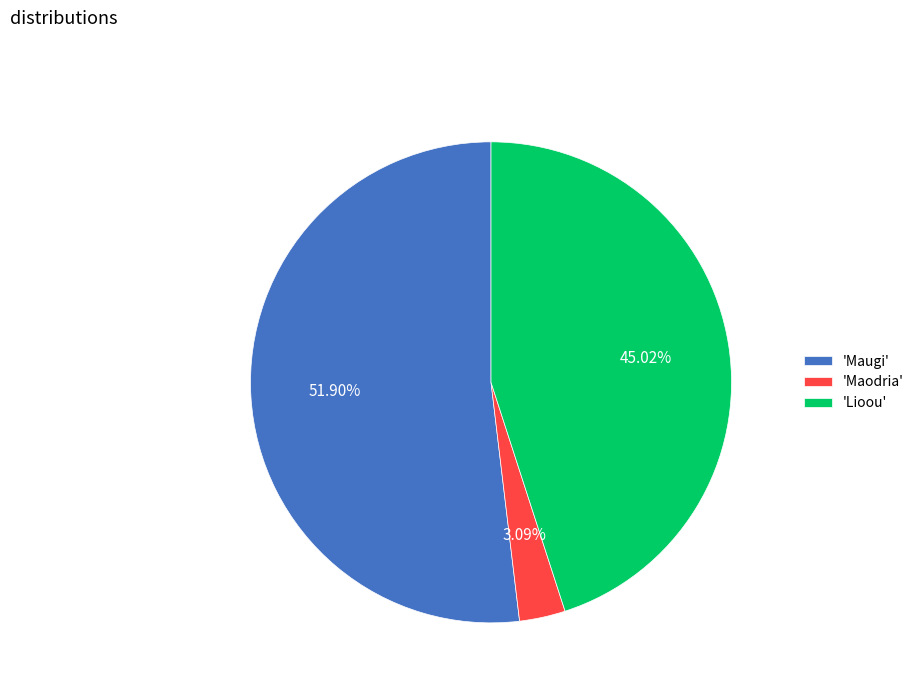

Is there any slice that represents more than half of the pie?

Yes